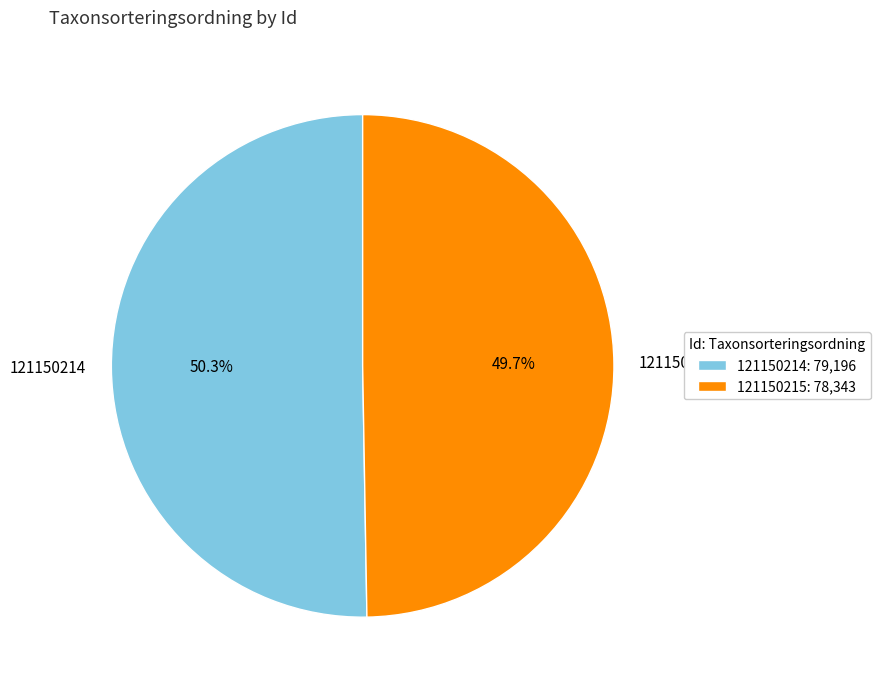

Which slice represents more than half of the pie?

121150214